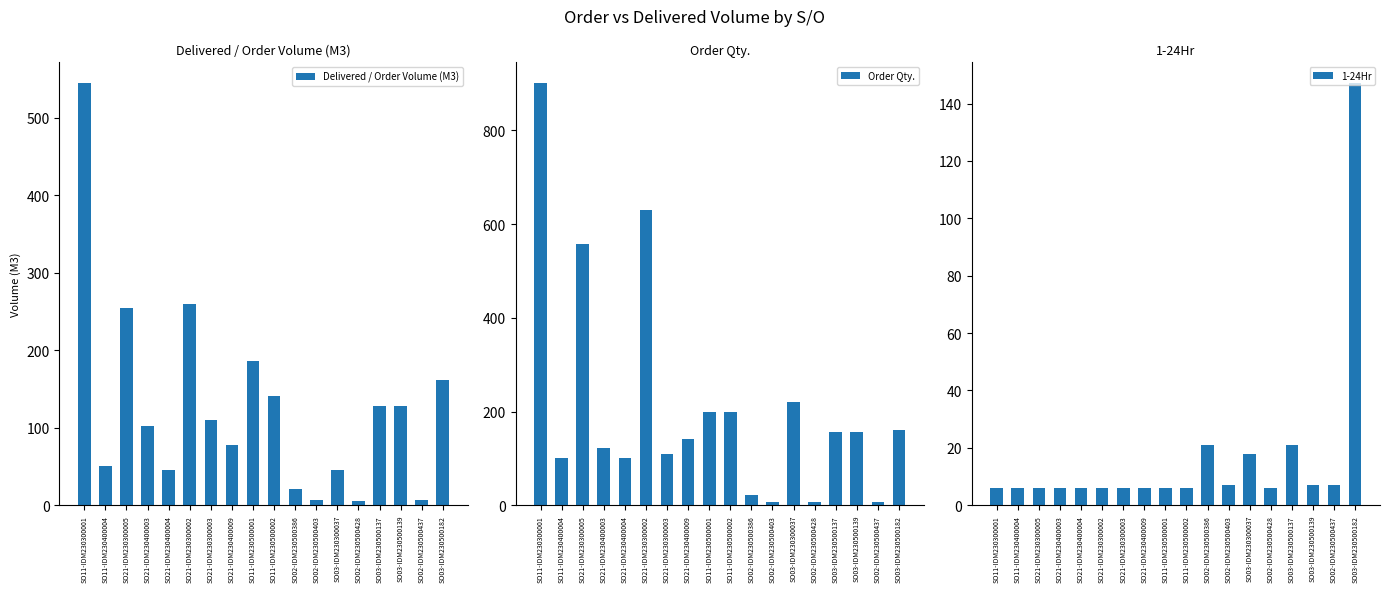

List the series in order of their overall mean, lowest first.

1-24Hr, Delivered / Order Volume (M3), Order Qty.